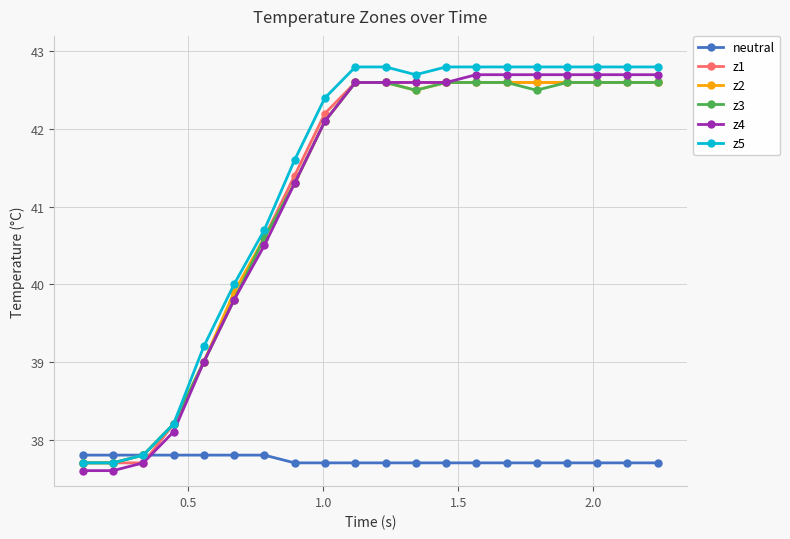

What is the maximum value shown in the chart?

42.8